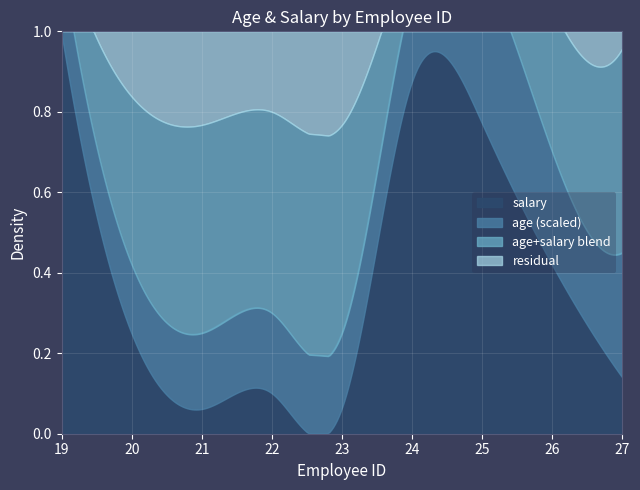

In salary, how many points are lower than both neighbors (excluding endpoints)?

2